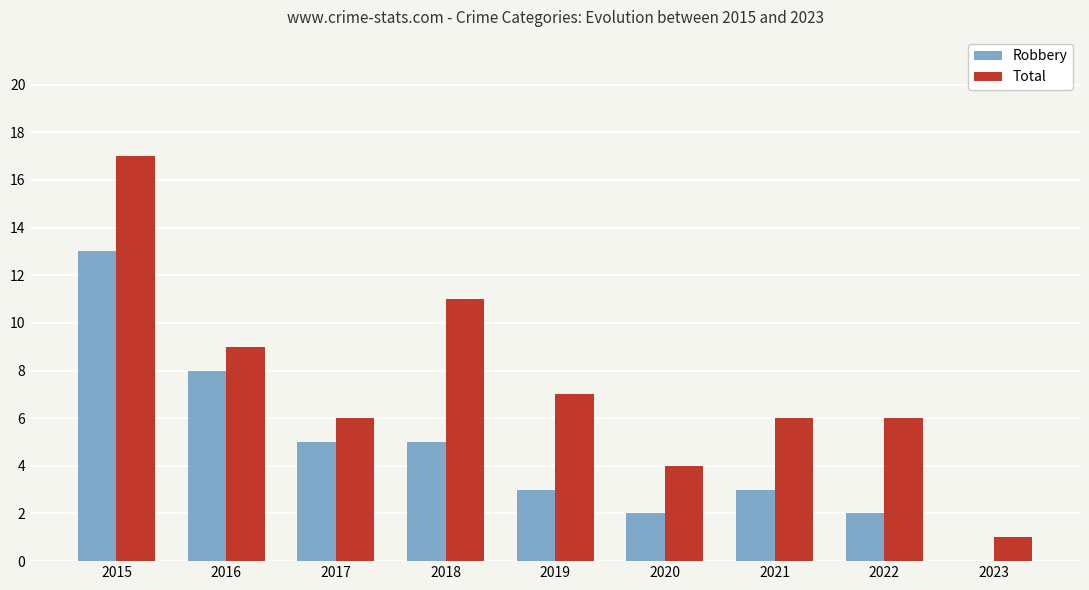

What is the greatest value displayed?

17